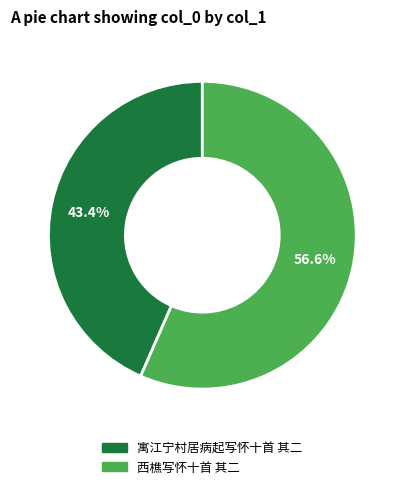

To the nearest percent, what is the difference between the 寓江宁村居病起写怀十首 其二 and 西樵写怀十首 其二 slice percentages?

13%